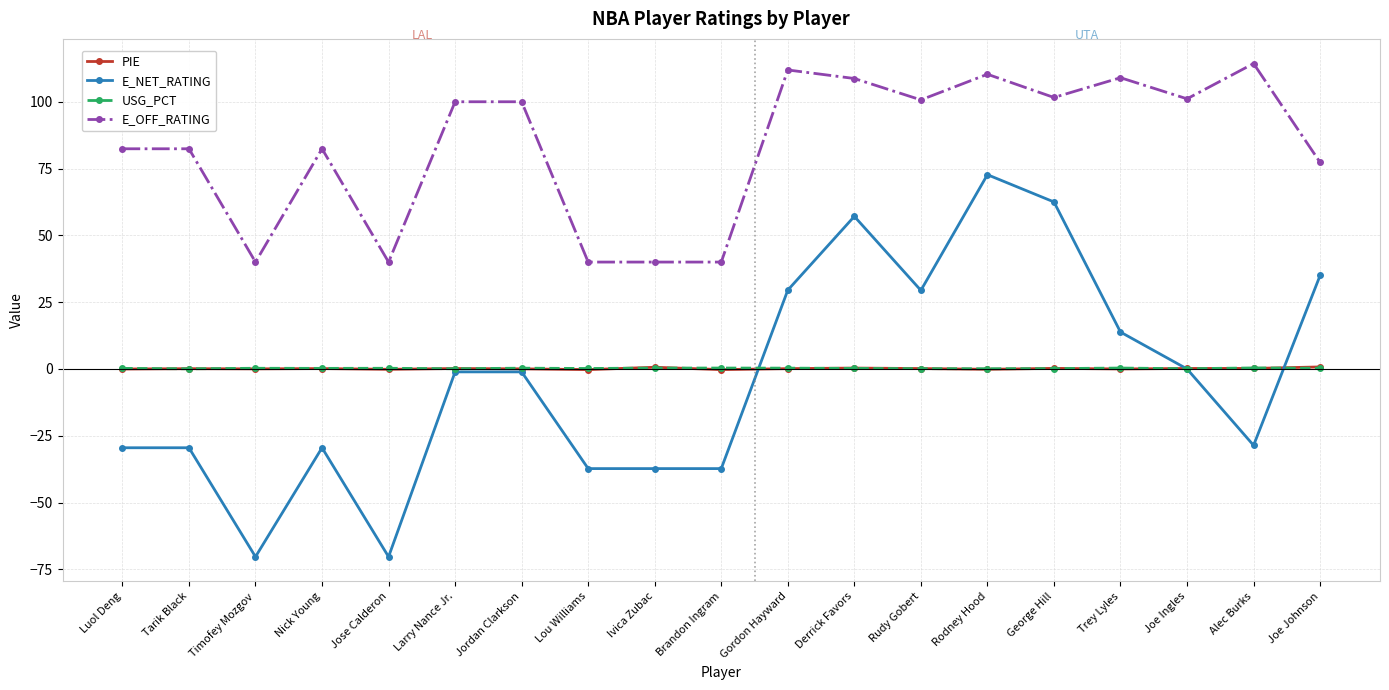

Which series changed the most between Gordon Hayward and Alec Burks?

E_NET_RATING